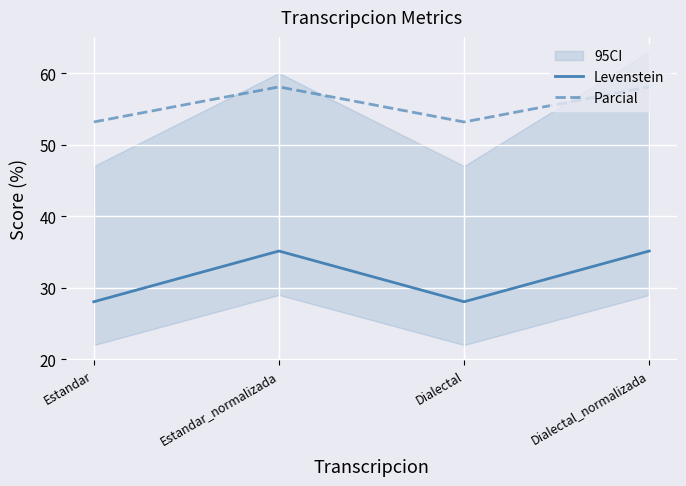

True or false: Parcial has a value of 21.1 at Dialectal.

False